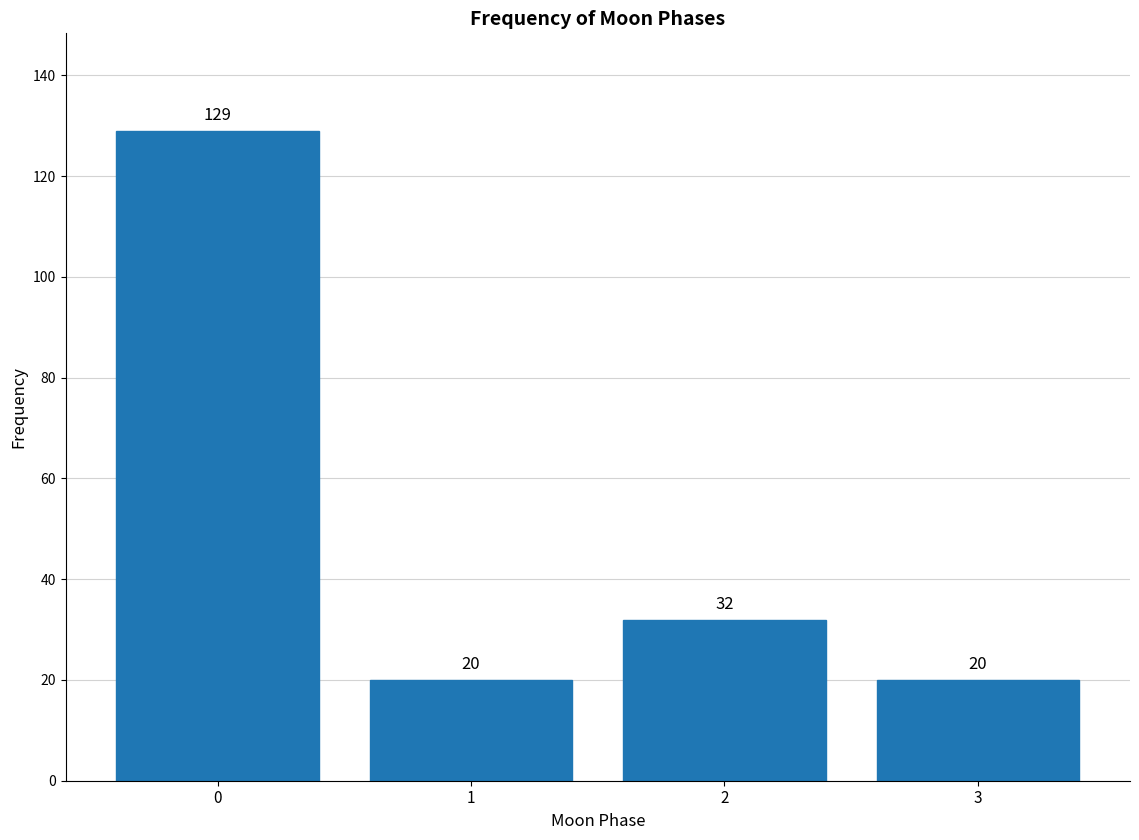

Reading left to right, list all the values displayed in this chart.

129	20	32	20